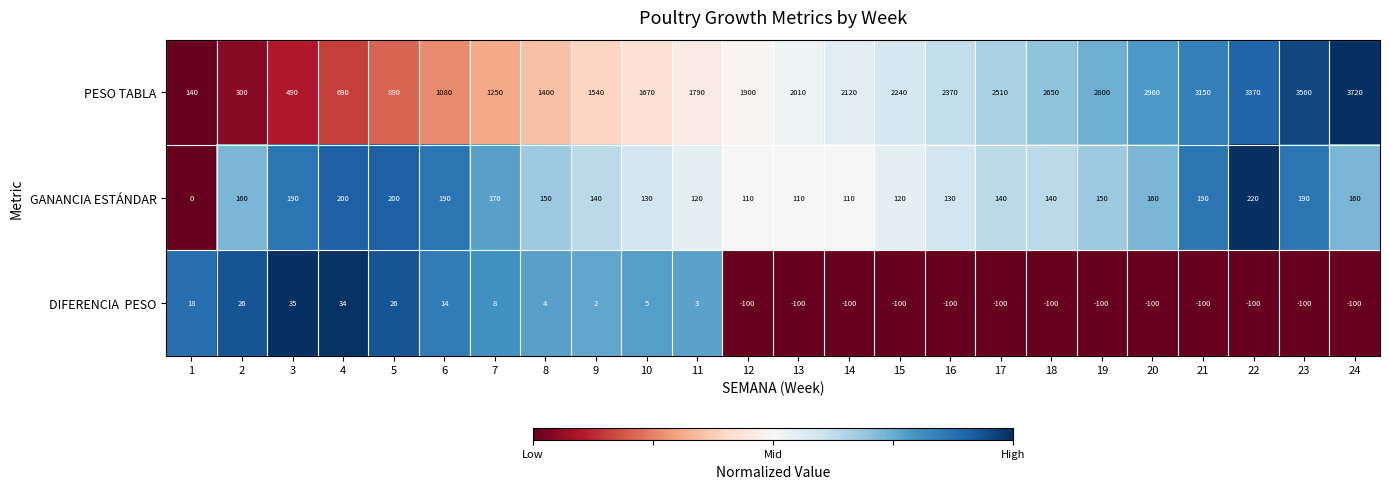

At which category is the sum across all series the highest?

24